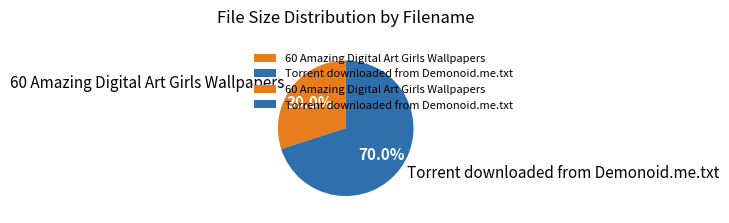

Count the number of slices in the pie.

2